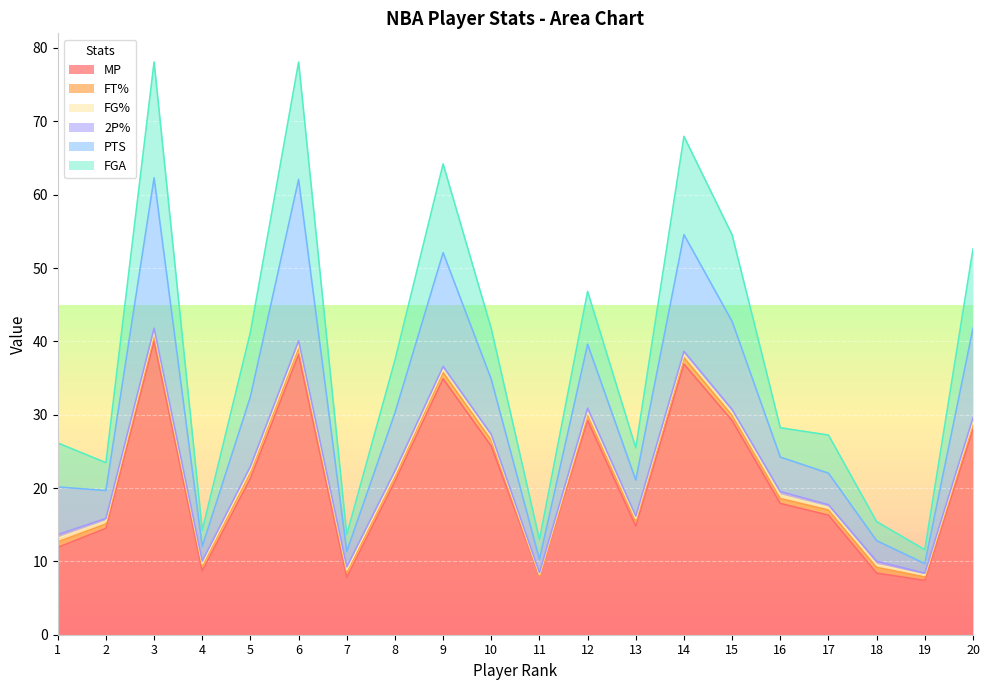

How many interior local peaks does the MP series have?

5